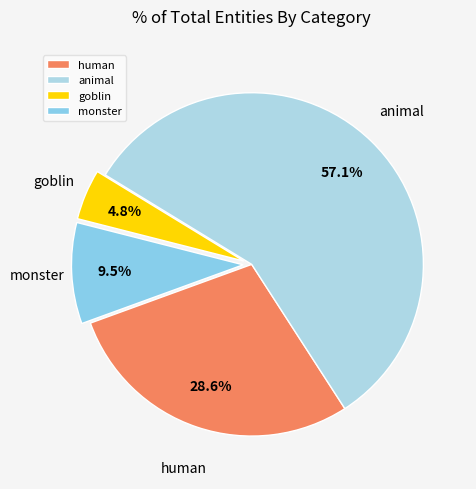

Which slice is the largest?

animal